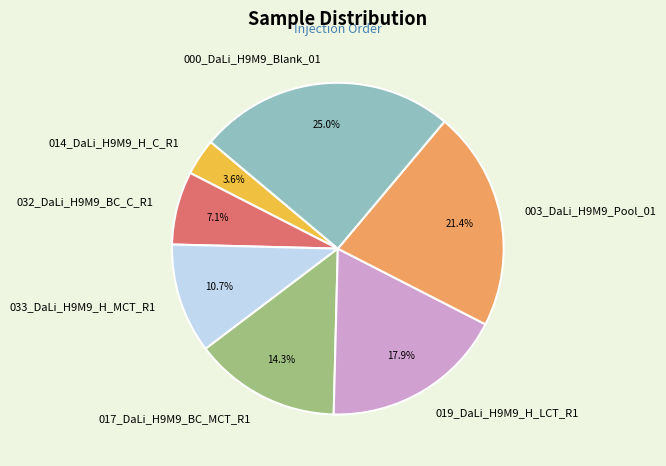

To the nearest percent, what percentage of the pie is 014_DaLi_H9M9_H_C_R1?

4%